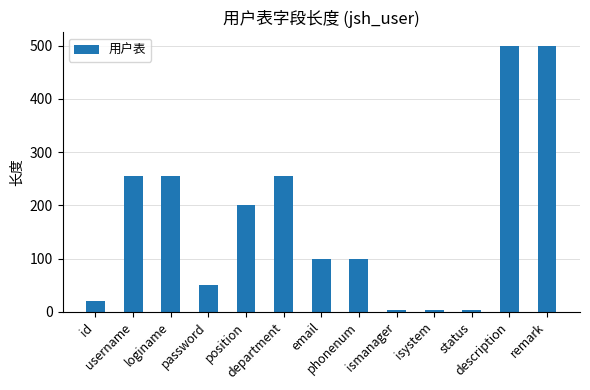

What is the difference between the second highest and second lowest values?

496